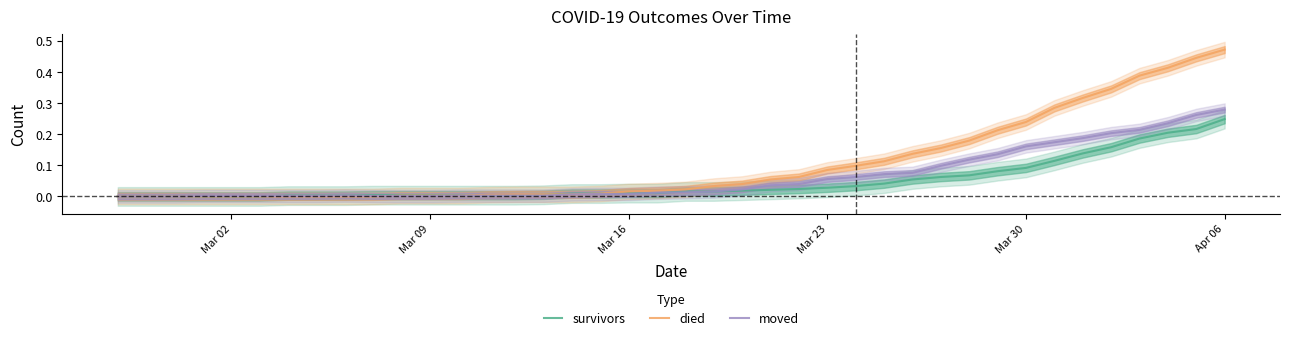

At which label does moved reach its peak?

Apr 06